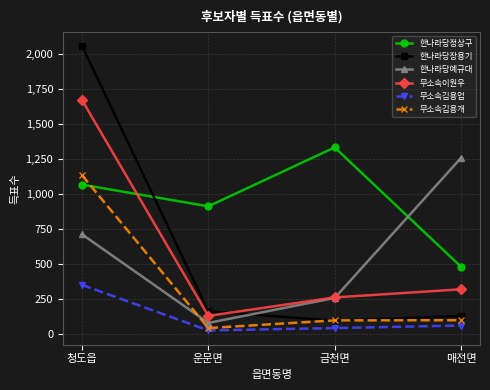

Which category has the highest value in the 한나라당예규대 series?

매전면